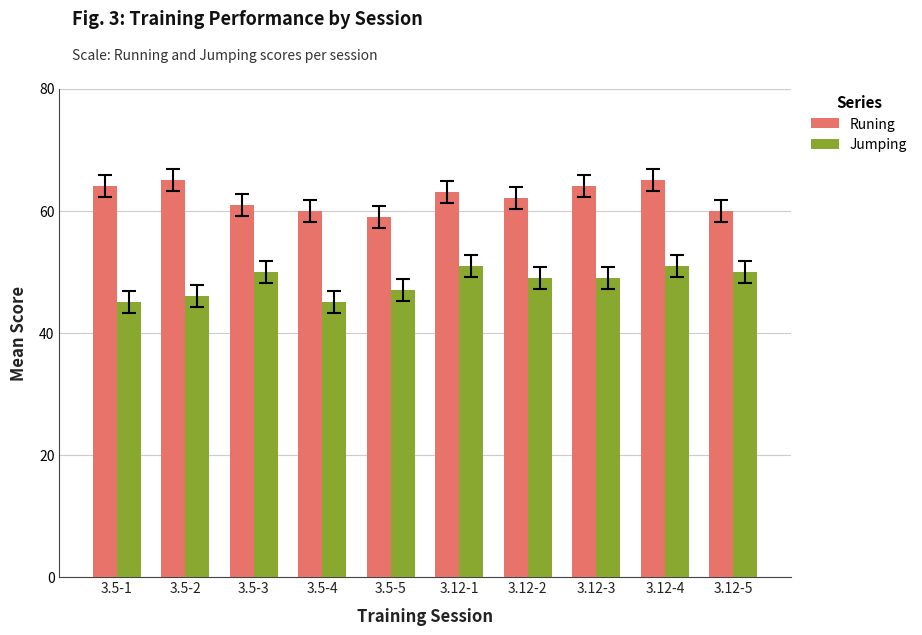

What is the spread (max minus min) of values at 3.12-4?

14